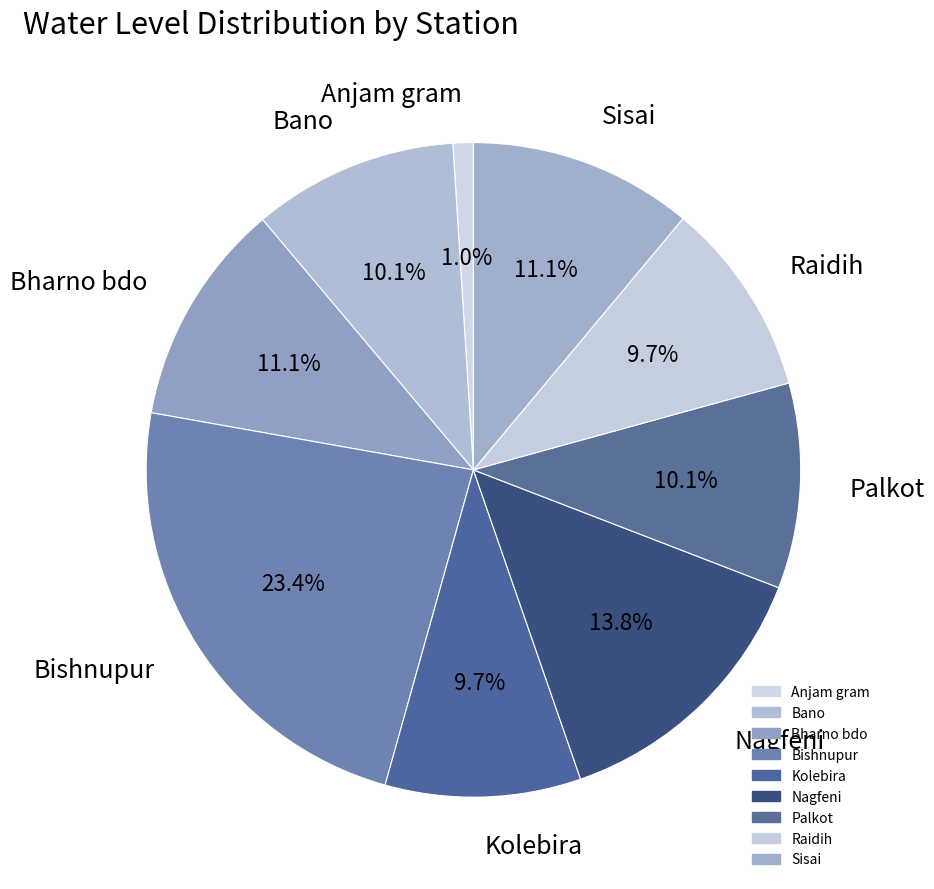

To the nearest percent, what portion does Bano represent?

10%